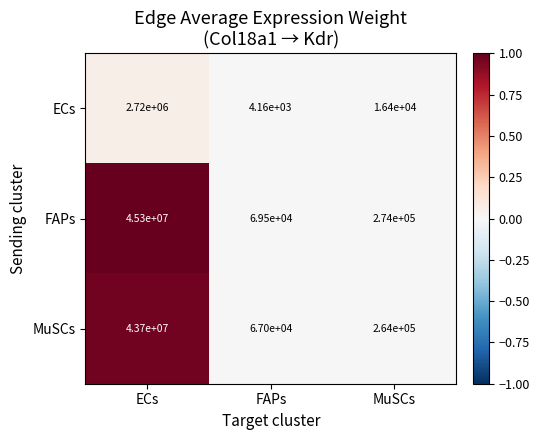

What is the difference between the MuSCs values at FAPs and MuSCs?

197000